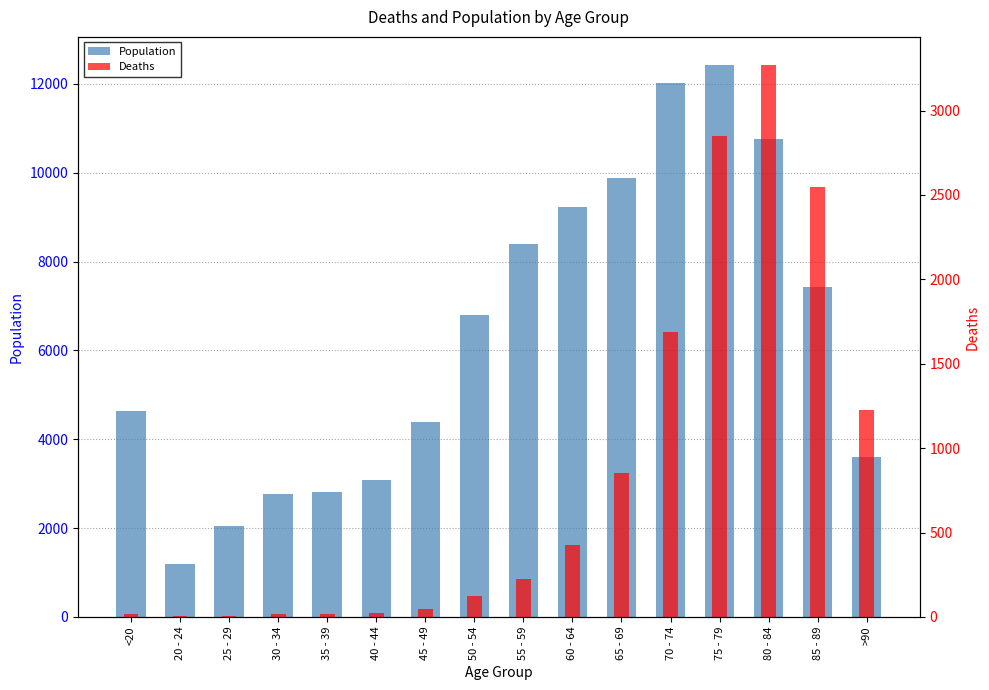

Where does the Deaths series first go above 227?

60 - 64